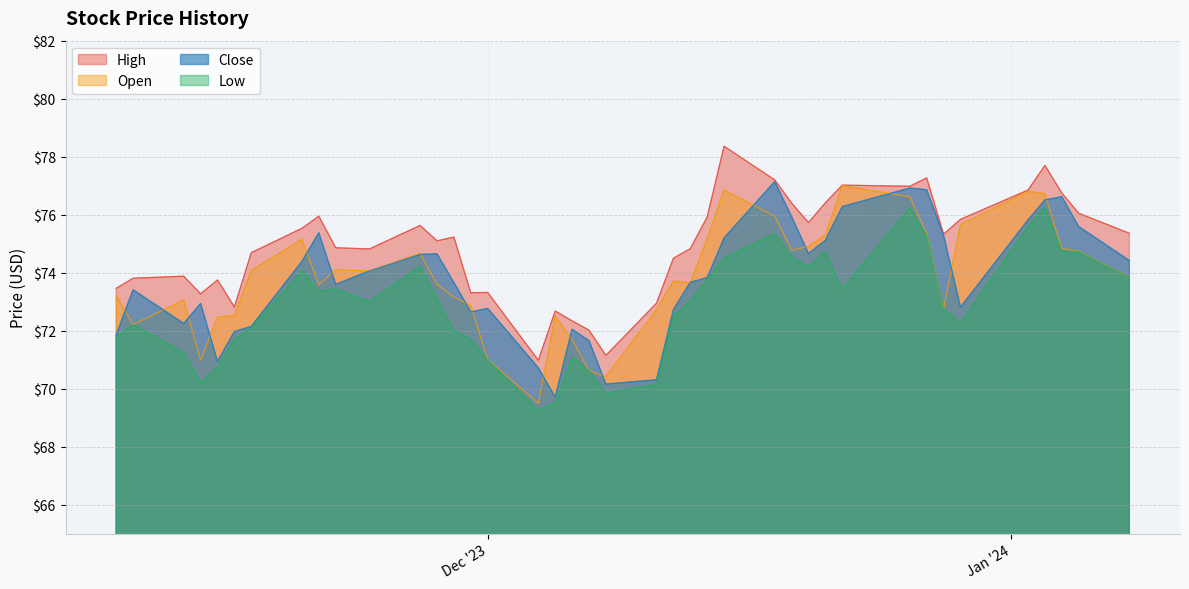

True or false: High and Open intersect in this chart.

False